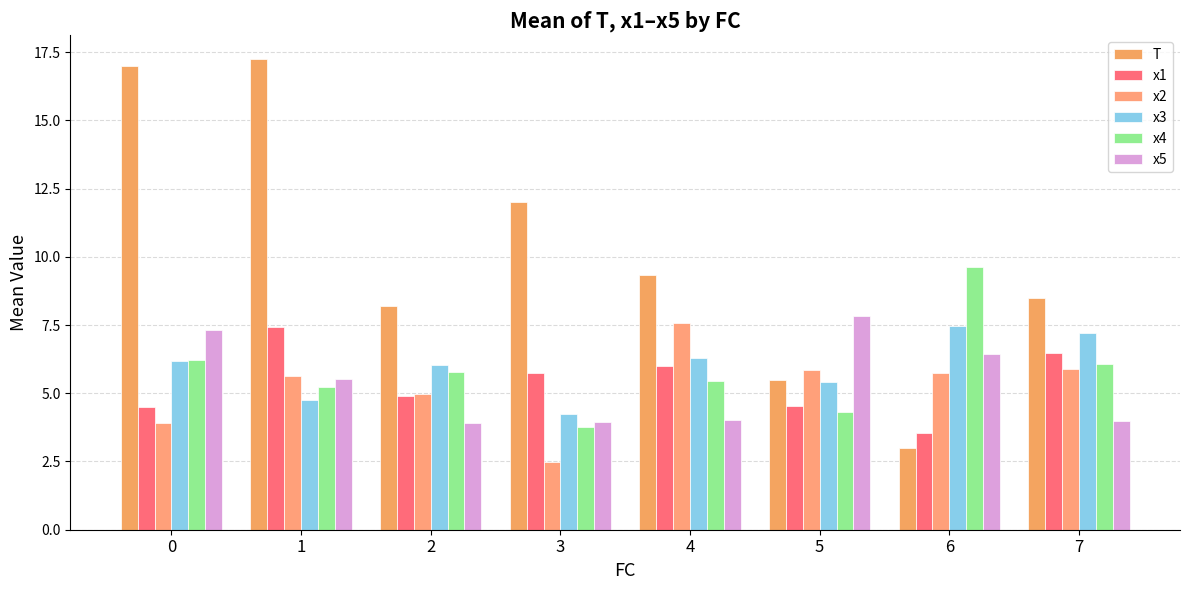

What is the total value across all series at 6?

35.8